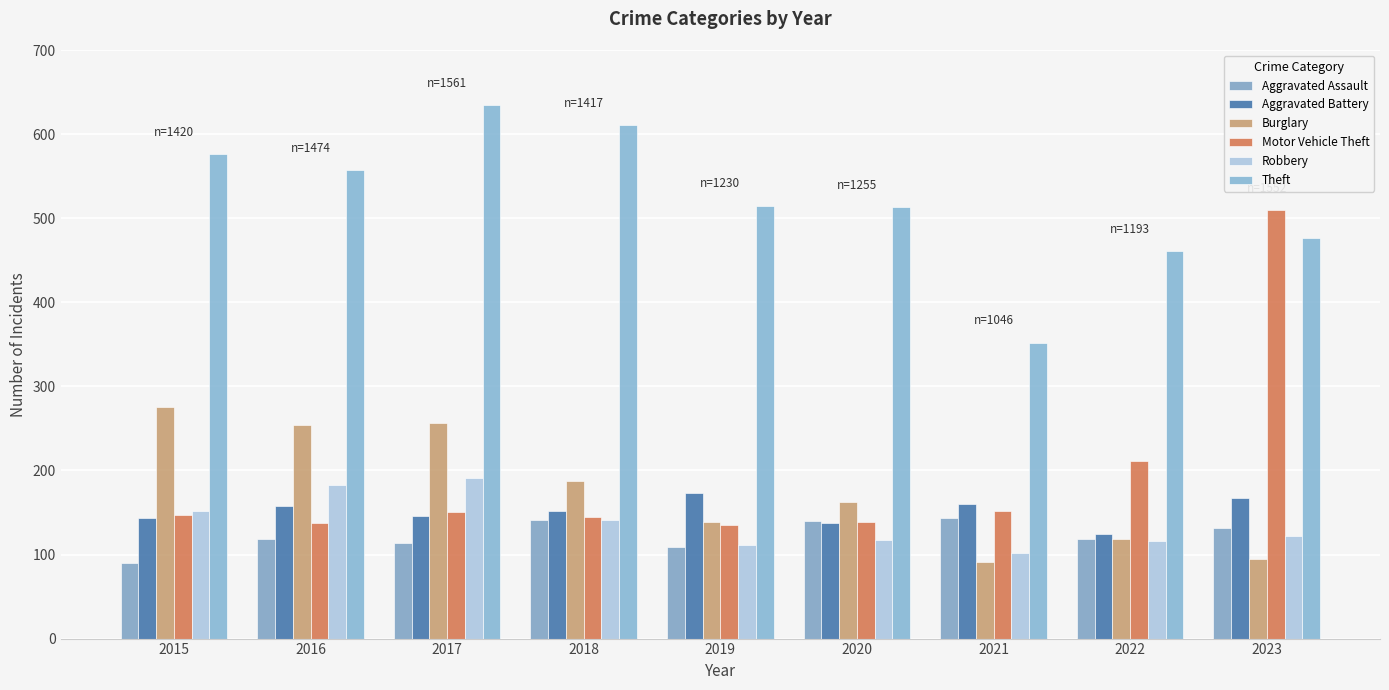

How many bars are there in each group?

6